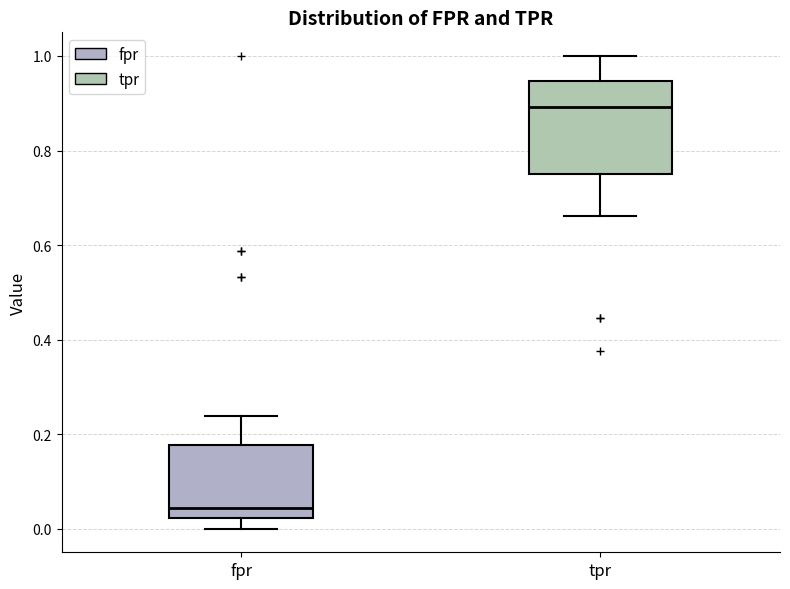

Reading left to right, read every box against the y-axis: the position of its median line, the range the box covers, and the ends of its whiskers. The values are not printed on the chart, so give them approximately, as read against the axis.

fpr: median 0.04, box 0.02 to 0.18, whiskers 0.00 to 0.24
tpr: median 0.90, box 0.76 to 0.94, whiskers 0.66 to 1.00